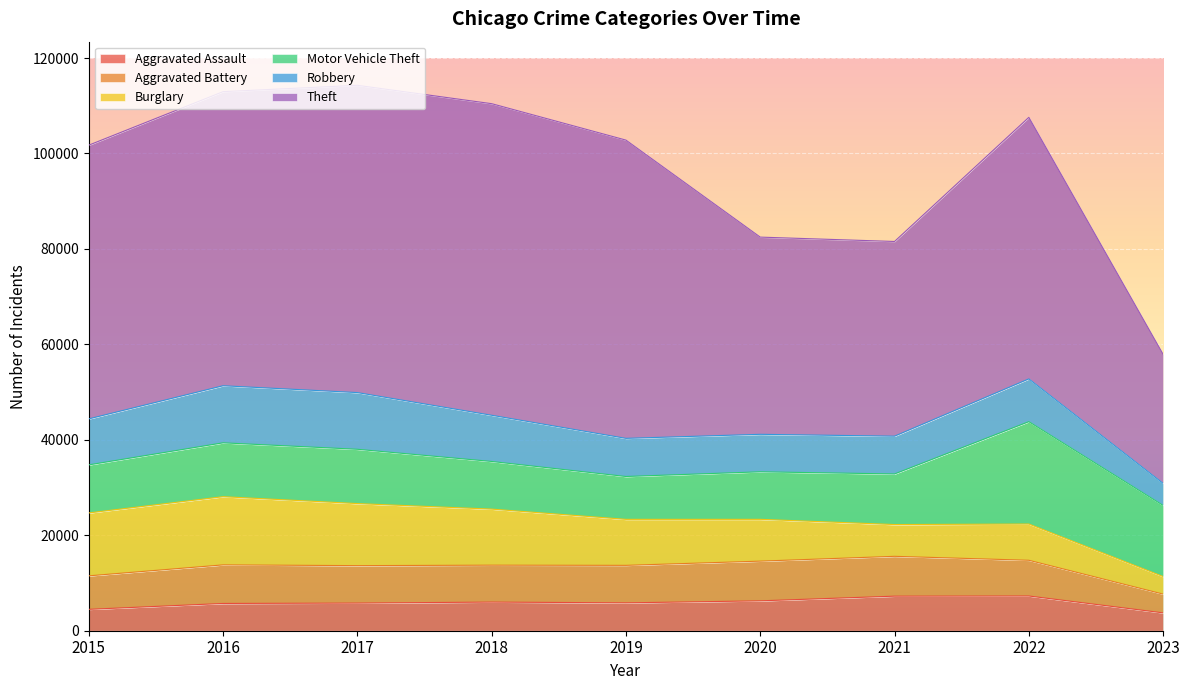

In Theft, how many points are lower than both neighbors (excluding endpoints)?

1